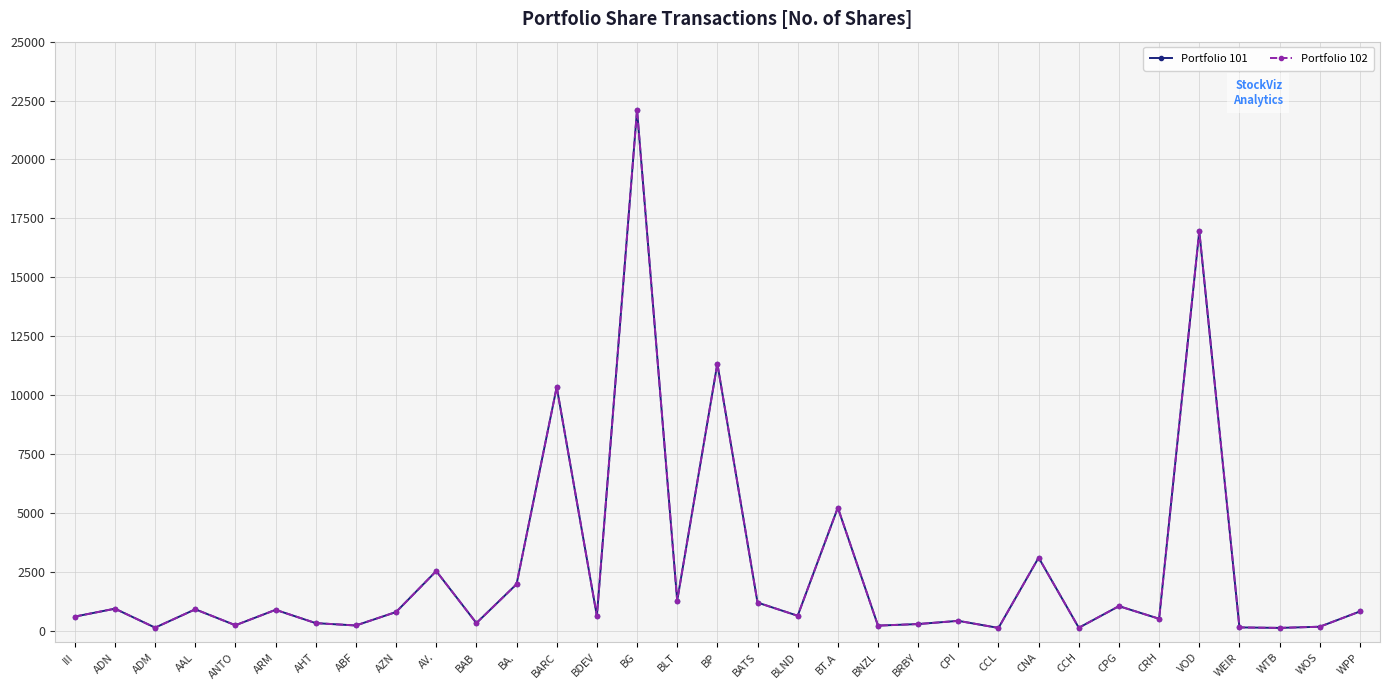

What is the difference between the maximum and minimum values in the Portfolio 102 series?

21988